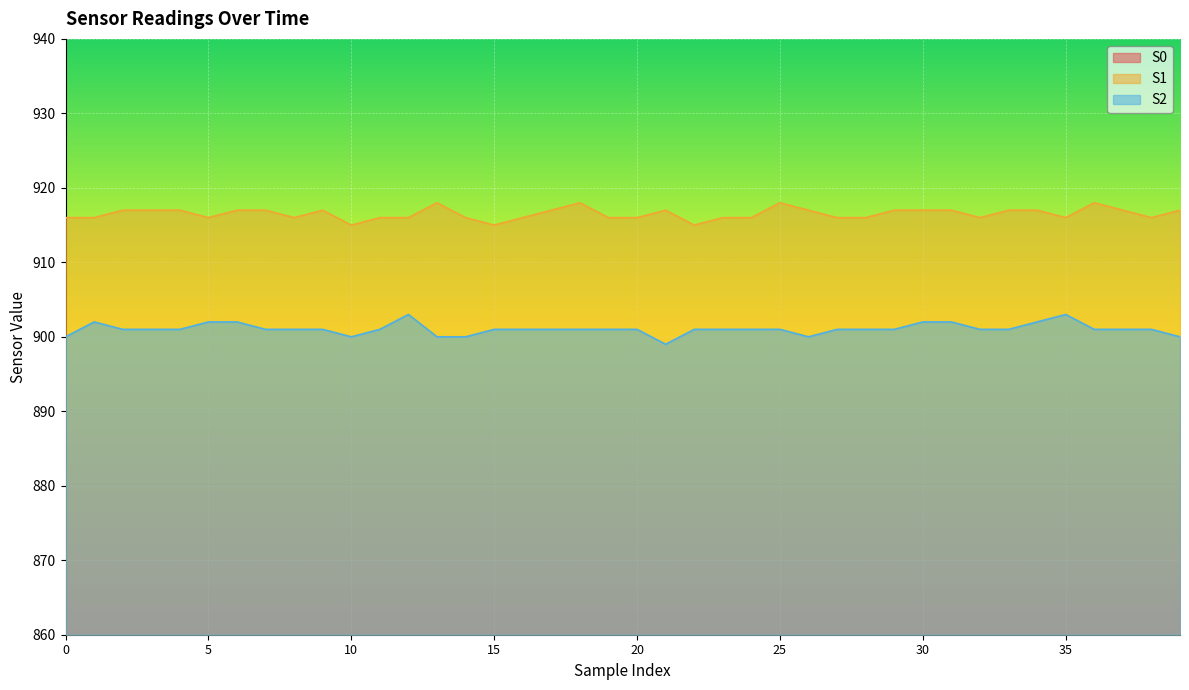

Reading left to right, what are all the values shown in this chart?

S0: 850	850	850	850	850	849	850	850	850	849	849	852	850	849	850	850	850	850	849	849	851	849	852	851	851	850	850	850	850	850	849	849	850	850	851	850	849	851	849	848
S1: 916	916	917	917	917	916	917	917	916	917	915	916	916	918	916	915	916	917	918	916	916	917	915	916	916	918	917	916	916	917	917	917	916	917	917	916	918	917	916	917
S2: 900	902	901	901	901	902	902	901	901	901	900	901	903	900	900	901	901	901	901	901	901	899	901	901	901	901	900	901	901	901	902	902	901	901	902	903	901	901	901	900